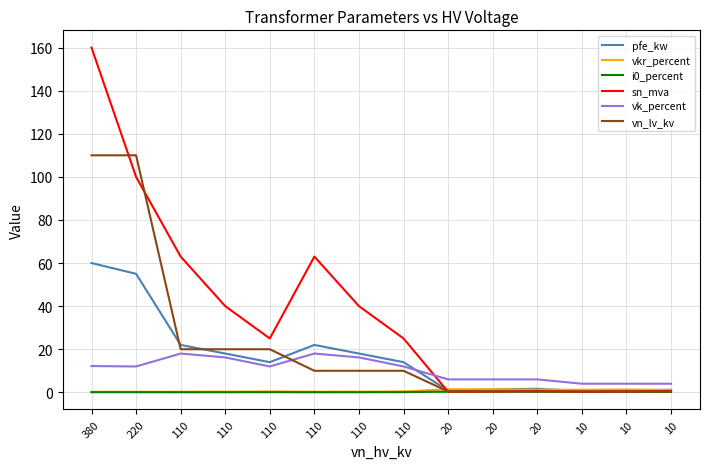

Which series has the largest range (max minus min)?

sn_mva